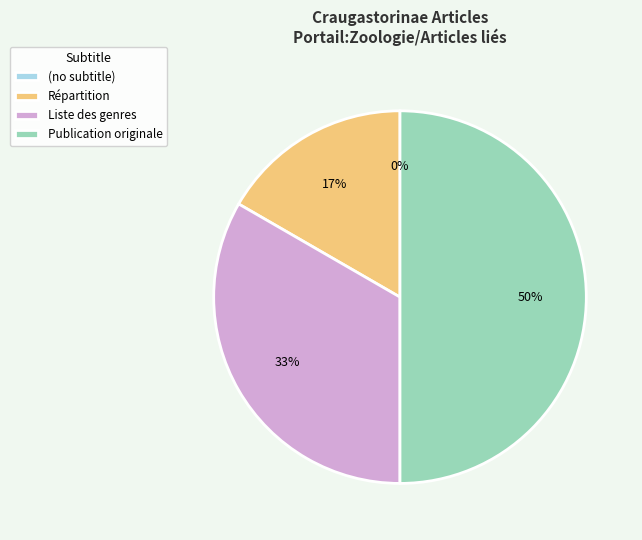

Rank the categories by value from highest to lowest.

Publication originale, Liste des genres, Répartition, (no subtitle)